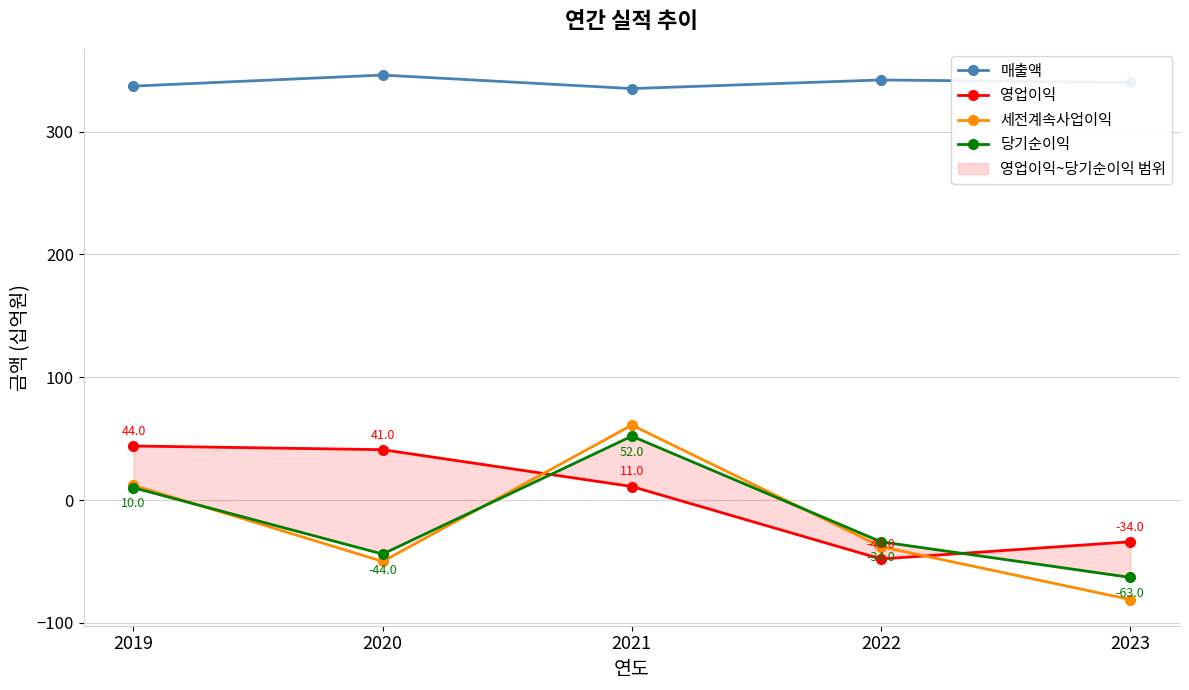

True or false: 영업이익 has more than 0 points higher than both neighbors.

False